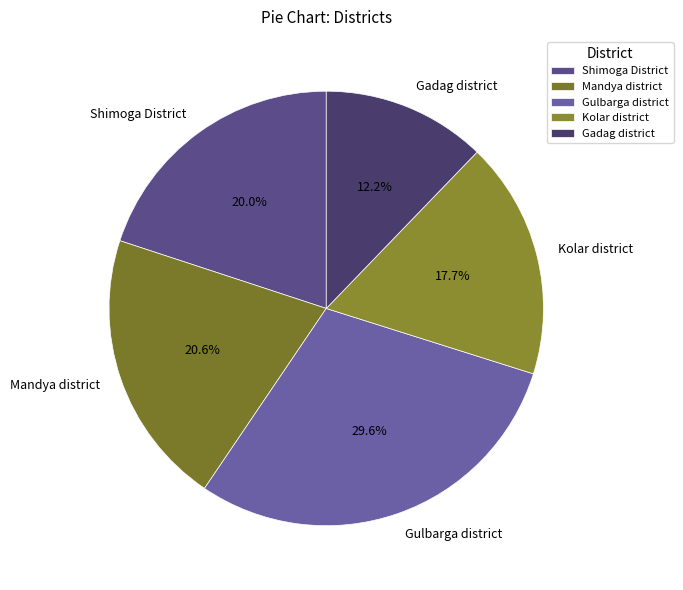

Which category has the biggest portion of the pie?

Gulbarga district